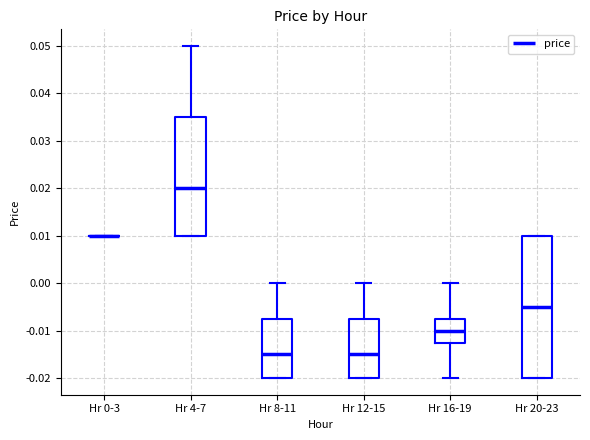

Reading left to right, transcribe this box plot: for each box, give where its median line is, the range the box spans, and where its two whiskers end, as read against the y-axis. The values are not printed on the chart, so give them approximately, as read against the axis.

Hr 0-3: box collapsed to a line at 0.010, whiskers 0.010 to 0.010
Hr 4-7: median 0.020, box 0.010 to 0.035, whiskers 0.010 to 0.050
Hr 8-11: median -0.015, box -0.020 to -0.007, whiskers -0.020 to 0.000
Hr 12-15: median -0.015, box -0.020 to -0.007, whiskers -0.020 to 0.000
Hr 16-19: median -0.010, box -0.012 to -0.007, whiskers -0.020 to 0.000
Hr 20-23: median -0.005, box -0.020 to 0.010, whiskers -0.020 to 0.010